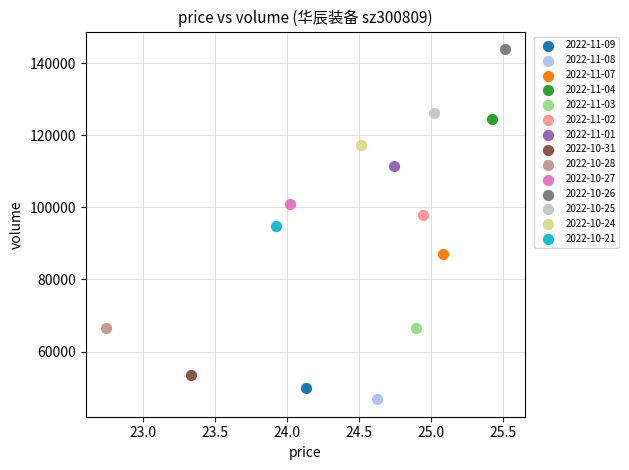

What are all the series names shown in the legend?

2022-11-09, 2022-11-08, 2022-11-07, 2022-11-04, 2022-11-03, 2022-11-02, 2022-11-01, 2022-10-31, 2022-10-28, 2022-10-27, 2022-10-26, 2022-10-25, 2022-10-24, 2022-10-21